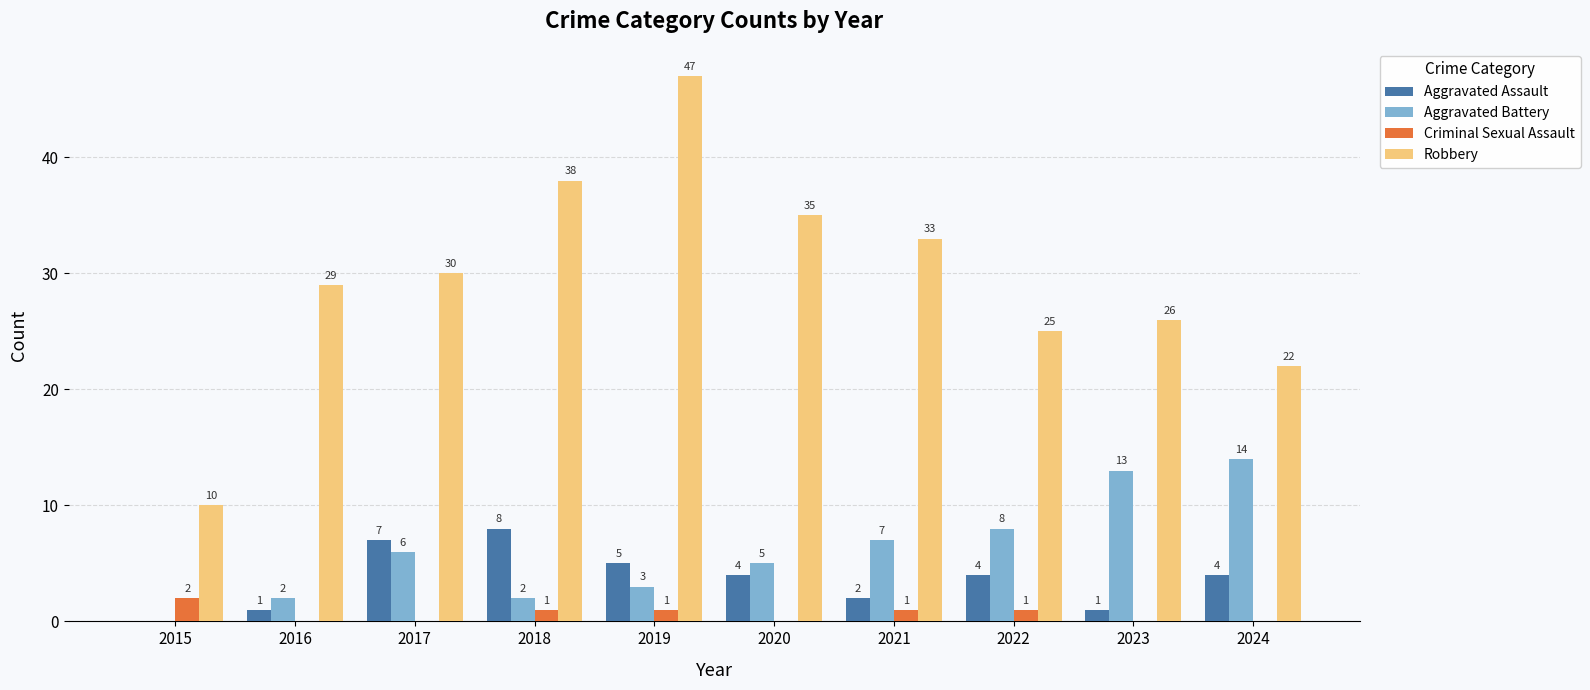

Reading left to right, what are all the values shown in this chart?

Aggravated Assault: 2015=0	2016=1	2017=7	2018=8	2019=5	2020=4	2021=2	2022=4	2023=1	2024=4
Aggravated Battery: 2015=0	2016=2	2017=6	2018=2	2019=3	2020=5	2021=7	2022=8	2023=13	2024=14
Criminal Sexual Assault: 2015=2	2016=0	2017=0	2018=1	2019=1	2020=0	2021=1	2022=1	2023=0	2024=0
Robbery: 2015=10	2016=29	2017=30	2018=38	2019=47	2020=35	2021=33	2022=25	2023=26	2024=22